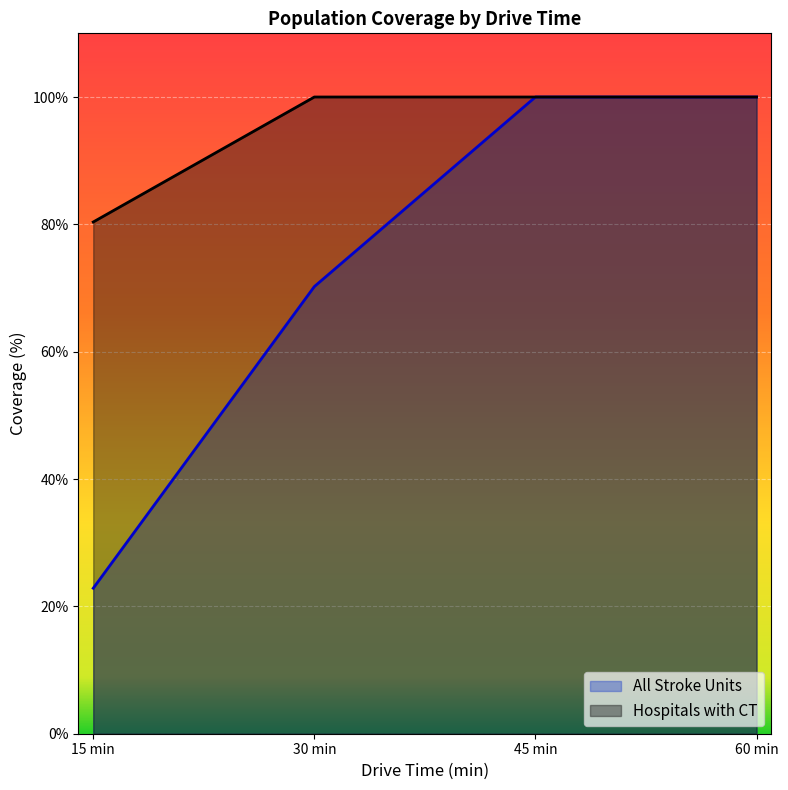

Which category has the lowest value in the Hospitals with CT series?

15 min